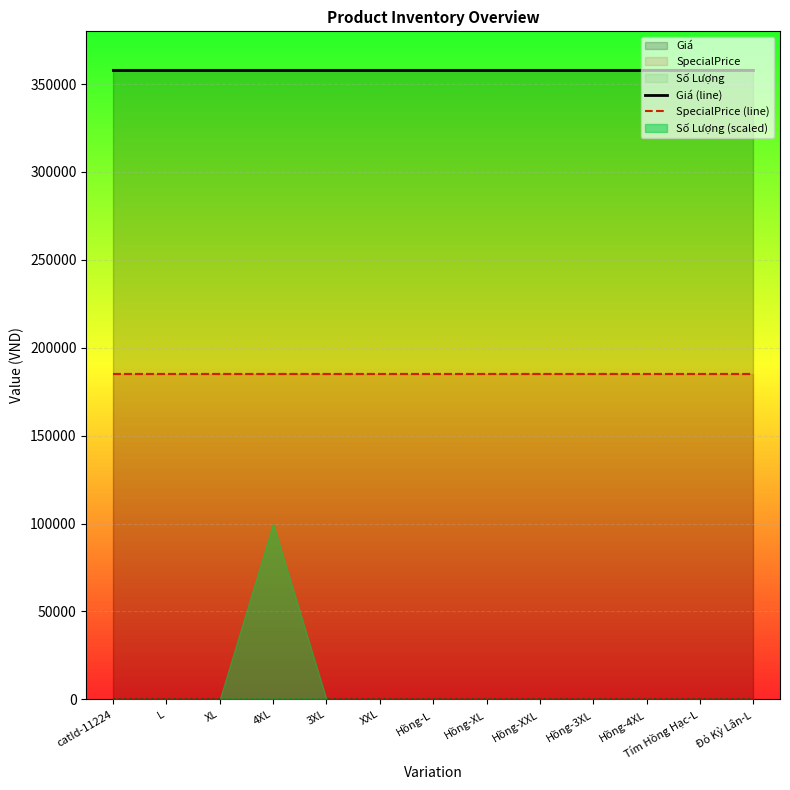

What is the label of the 3rd point from the right?

Hồng-4XL